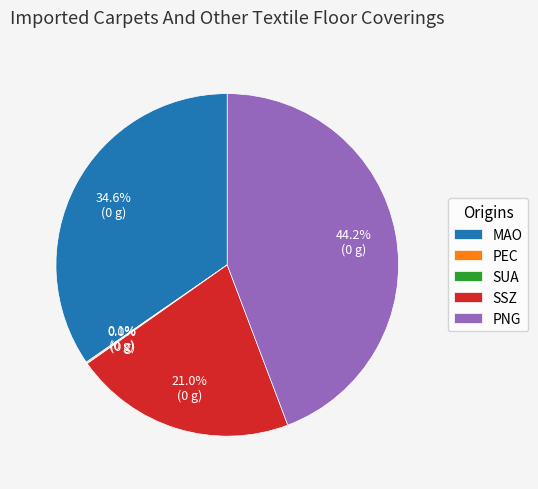

To the nearest percent, what is the difference between the largest and smallest slice percentages?

44%